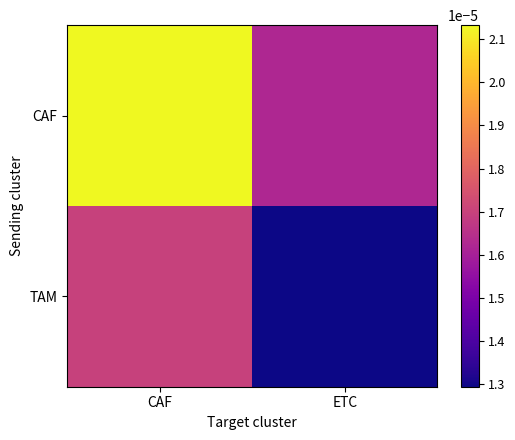

At which category does the chart reach its minimum across all series?

ETC